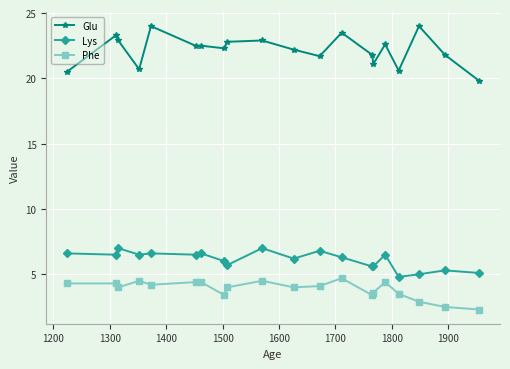

Which series has the largest range (max minus min)?

Glu